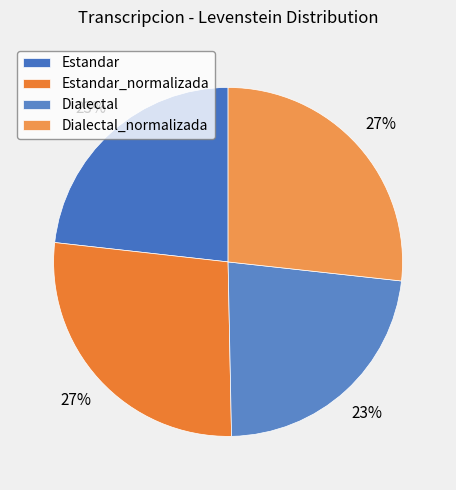

To the nearest percent, what is the average slice percentage?

25%